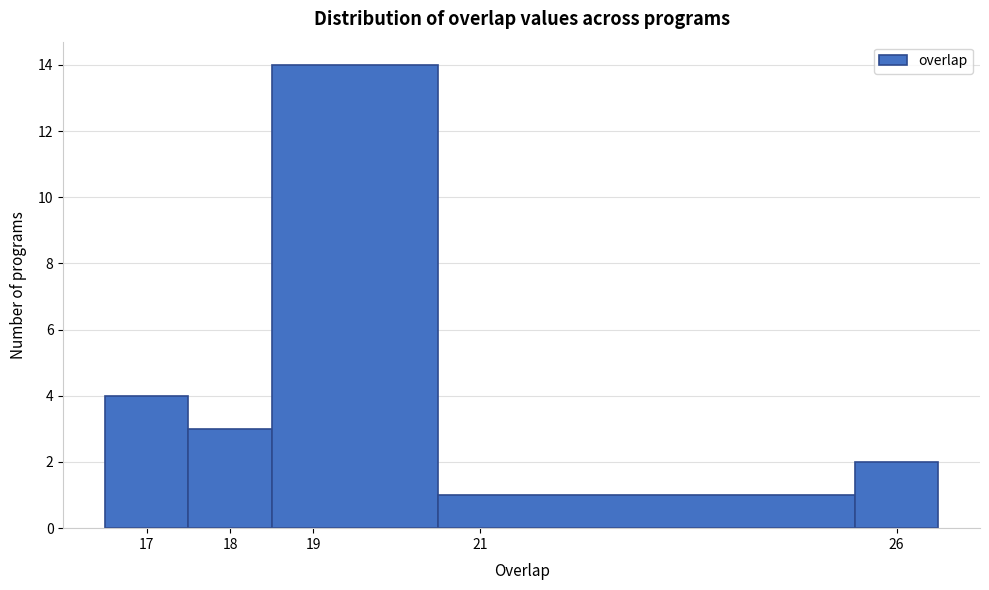

What is the height of the bar covering 25.5 to 26.5 on the x-axis? The values are not printed on the chart, so give them approximately, as read against the axis.

2